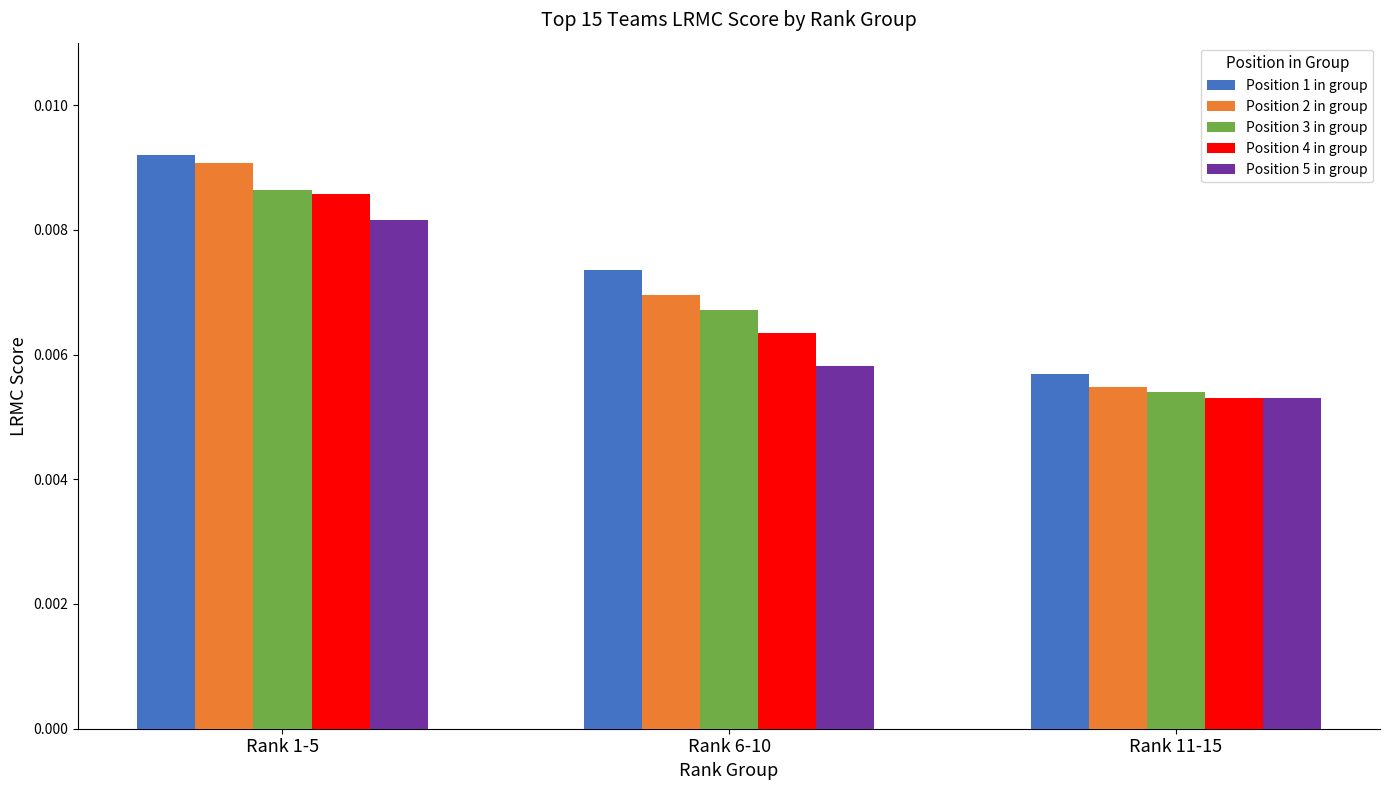

Rank the categories by Position 5 in group value from highest to lowest.

Rank 1-5, Rank 6-10, Rank 11-15